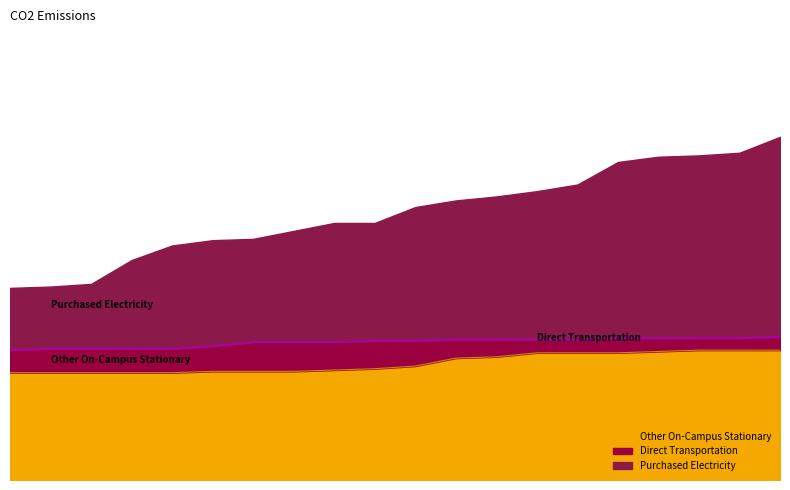

Does the chart have visible grid lines?

No